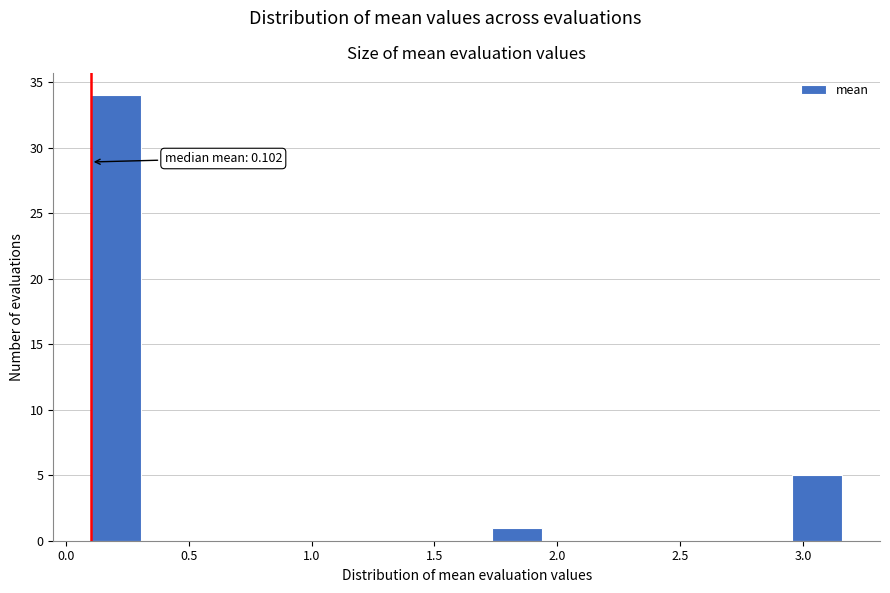

Over which range of the x-axis is the bar tallest?

0.10 to 0.30